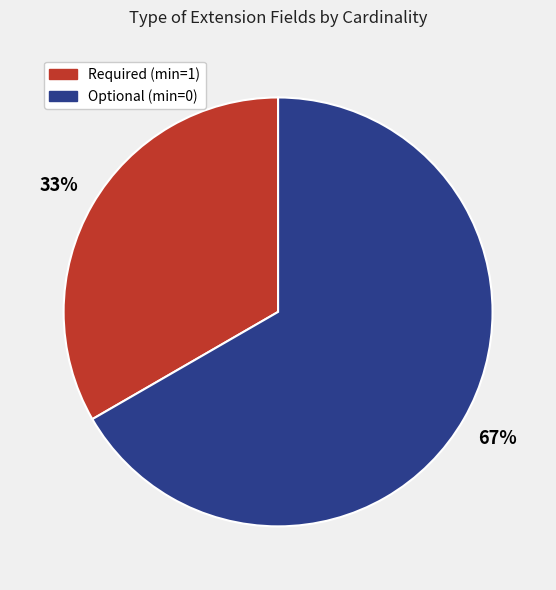

Count the number of slices in the pie.

2